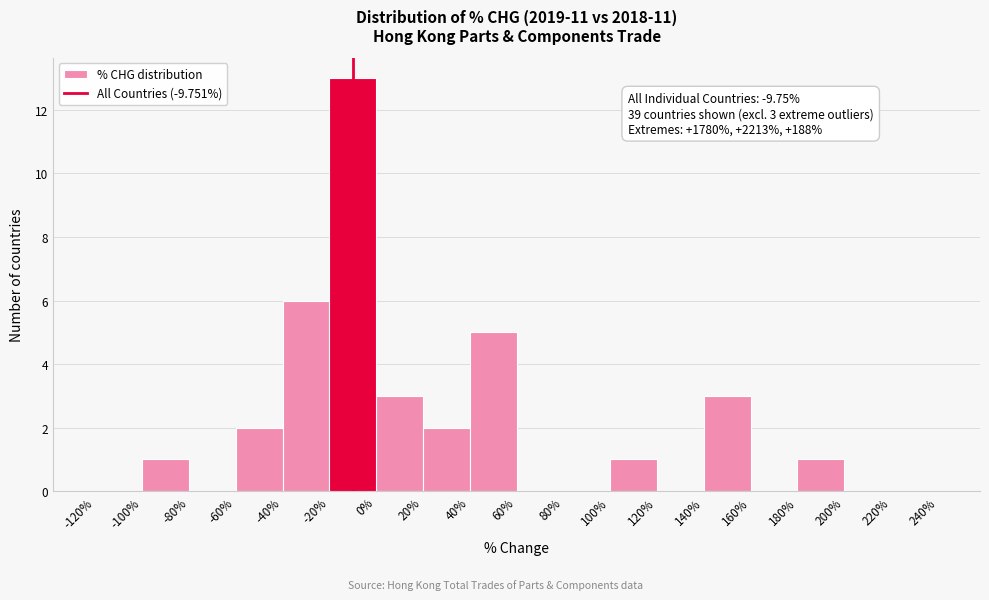

Which range on the x-axis has the tallest bar?

-20% to 0%